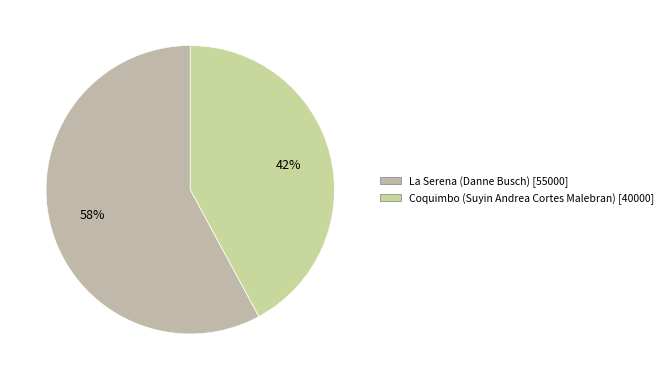

To the nearest percent, what is the difference between the largest and smallest slice percentages?

16%